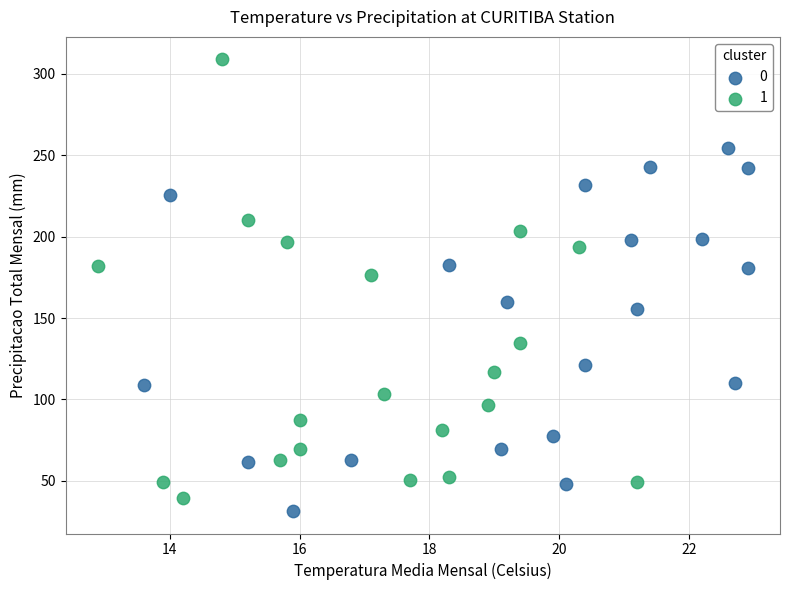

What are all the series names shown in the legend?

0, 1